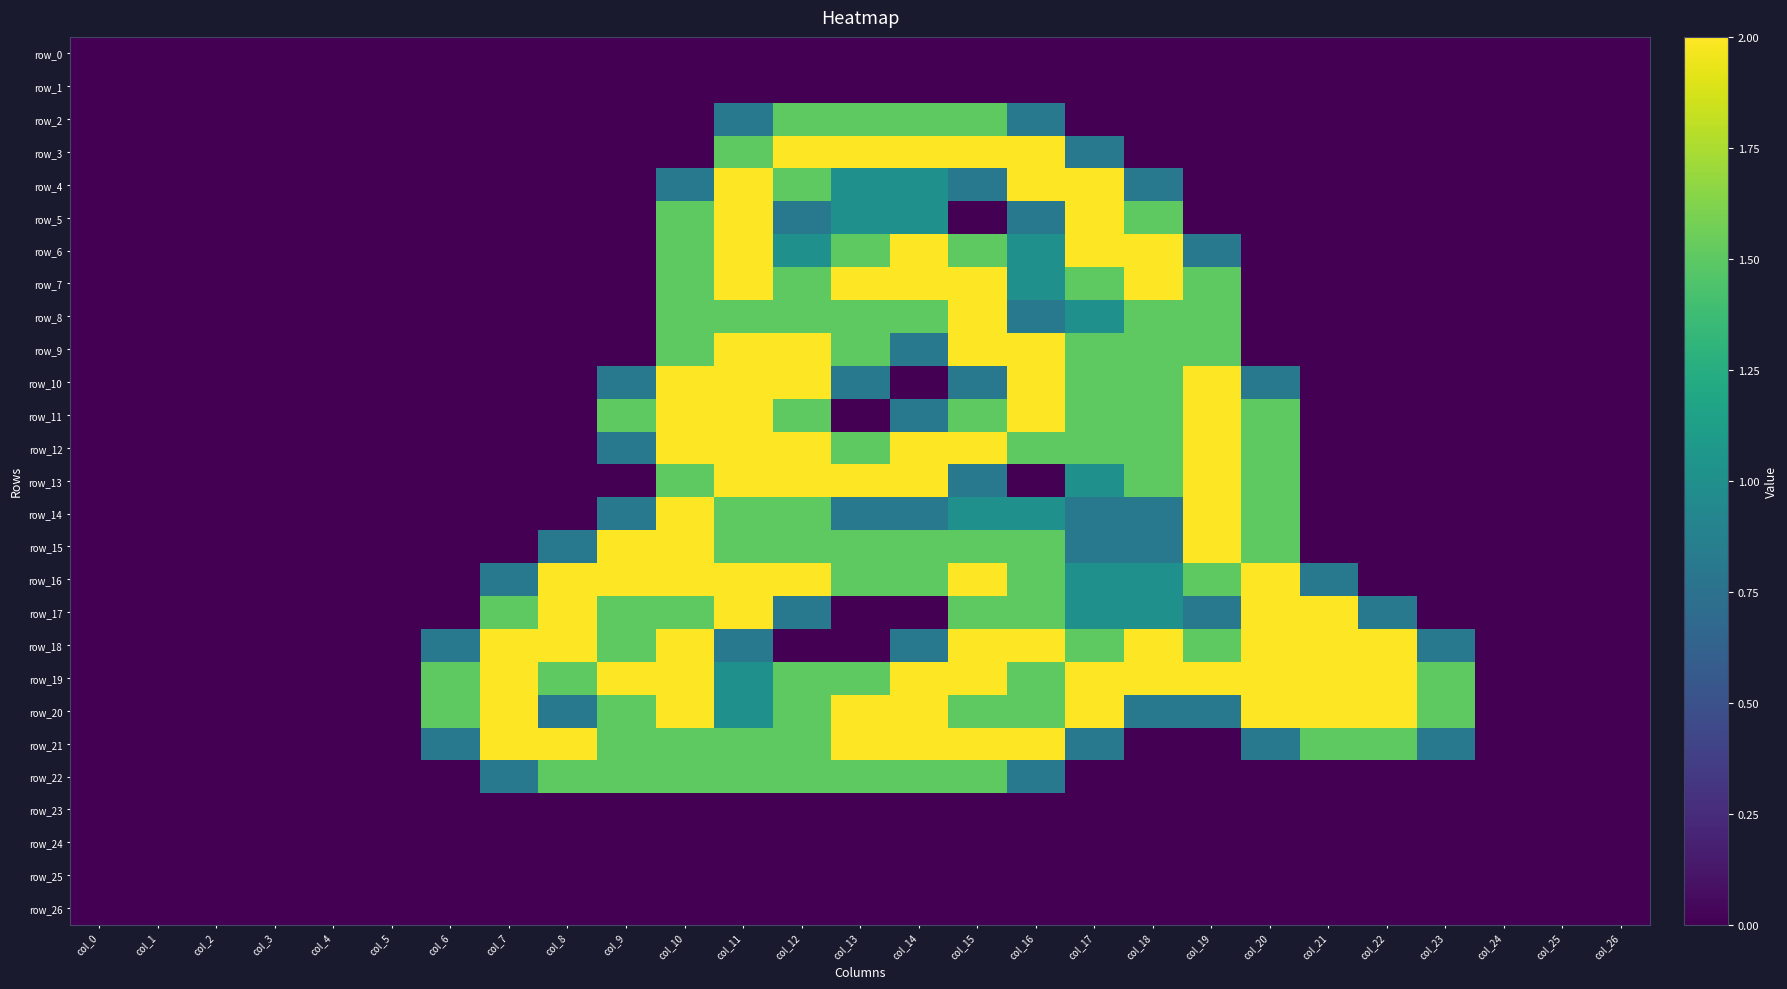

How many positive values does the row_14 series have?

12